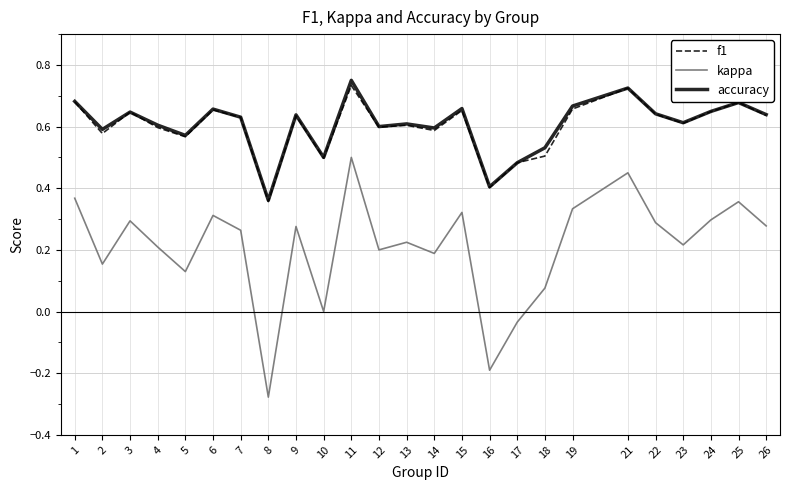

True or false: kappa and accuracy intersect in this chart.

False